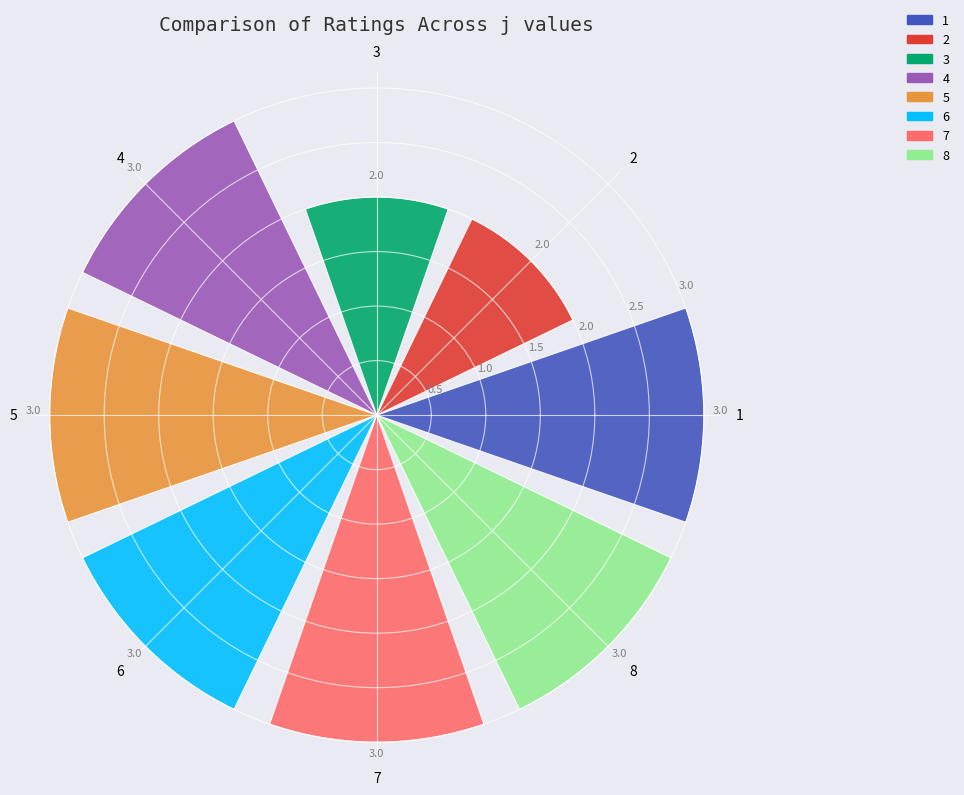

What is the maximum value shown in the chart?

3